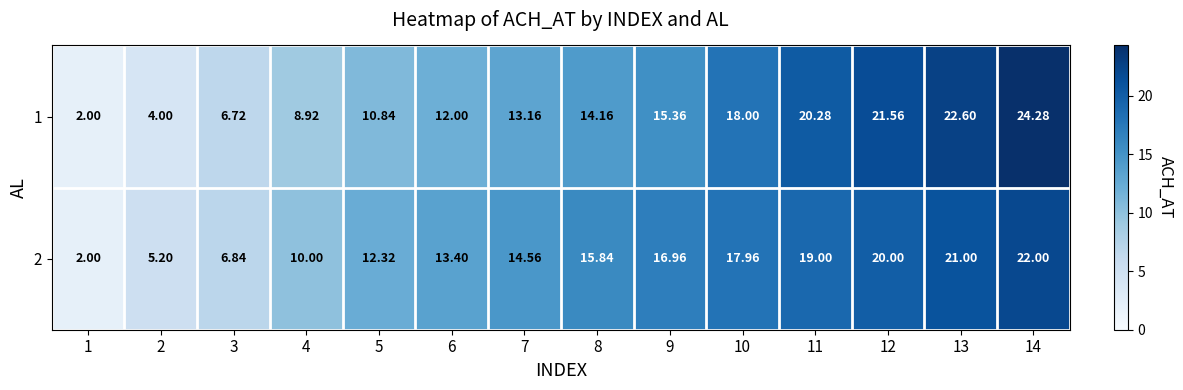

Is the value of 2 at 11 greater than the value of 1 at 4?

Yes